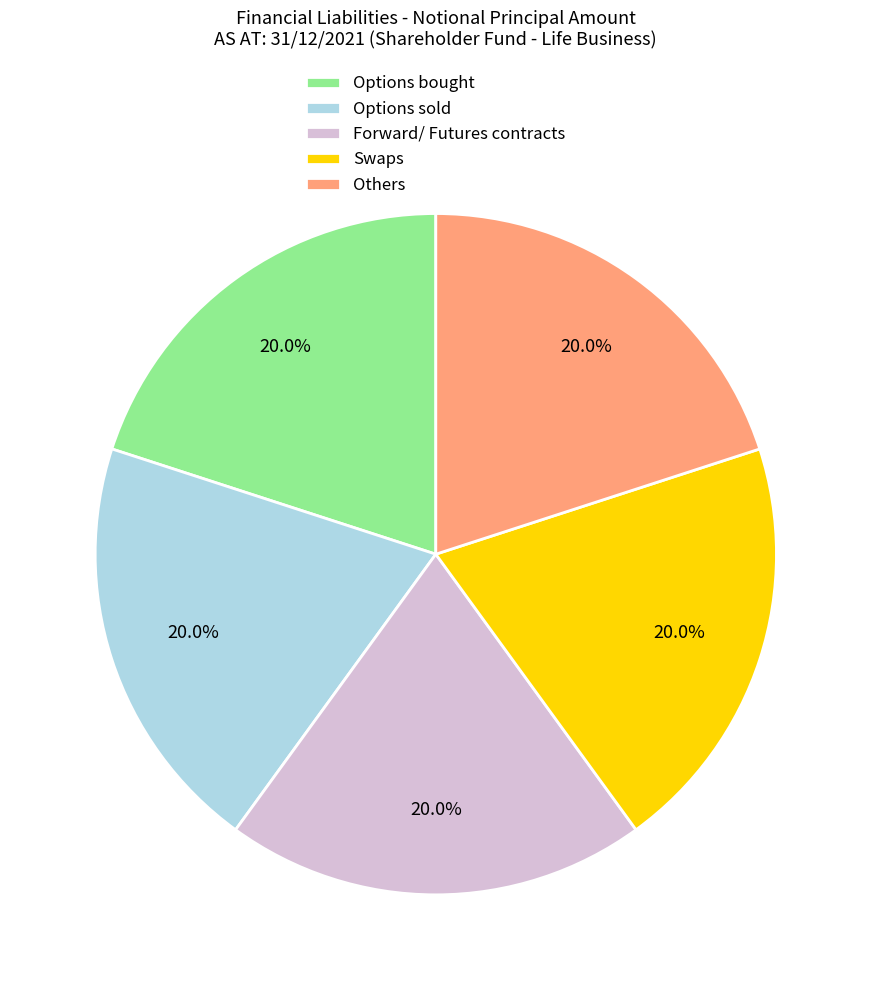

Is there a majority slice in this chart?

No